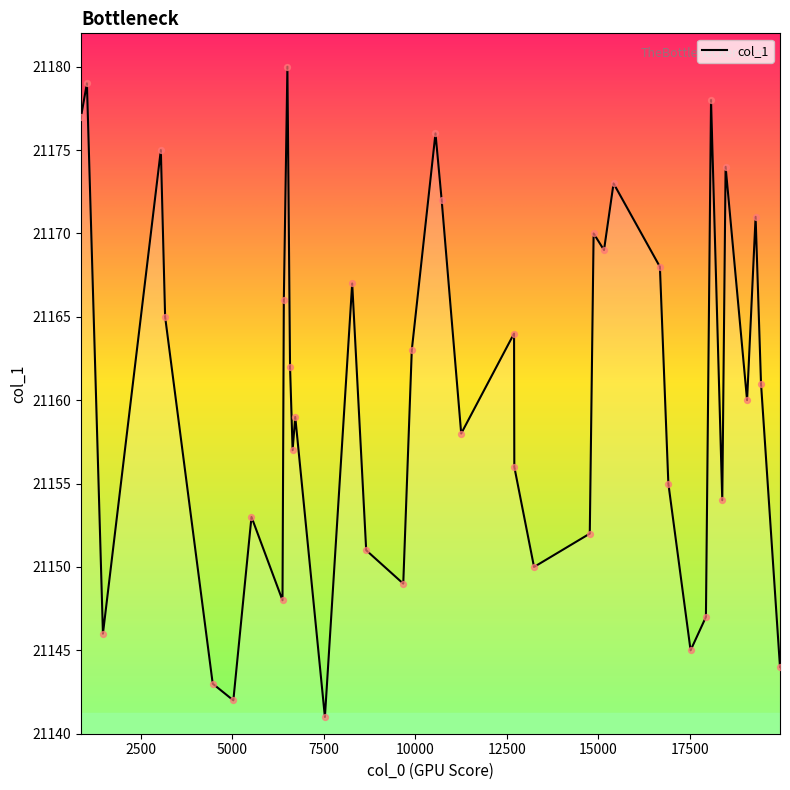

What is the difference between the maximum and minimum values?

39